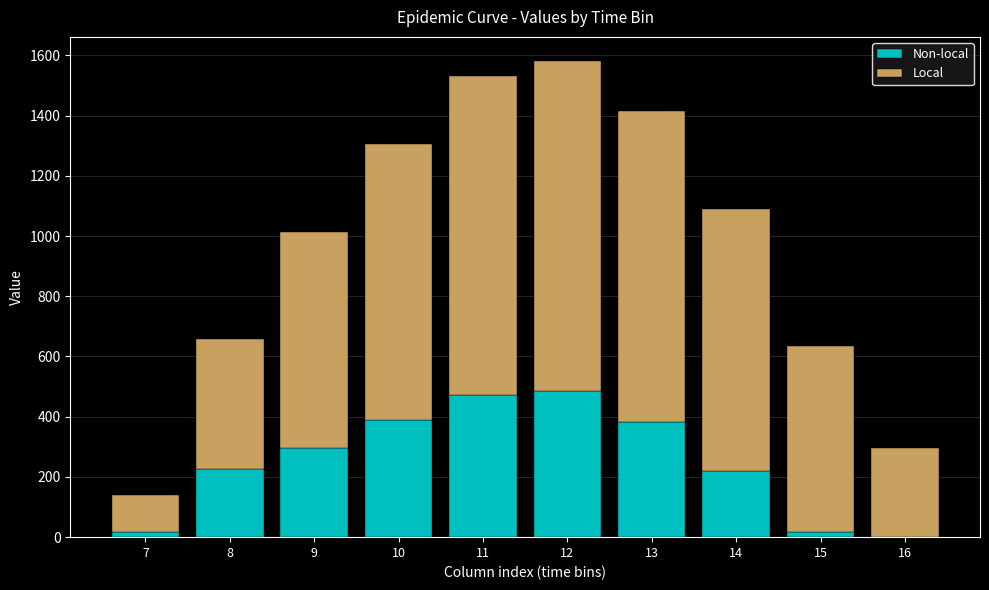

What is the total value across all series at 10?

1304.3